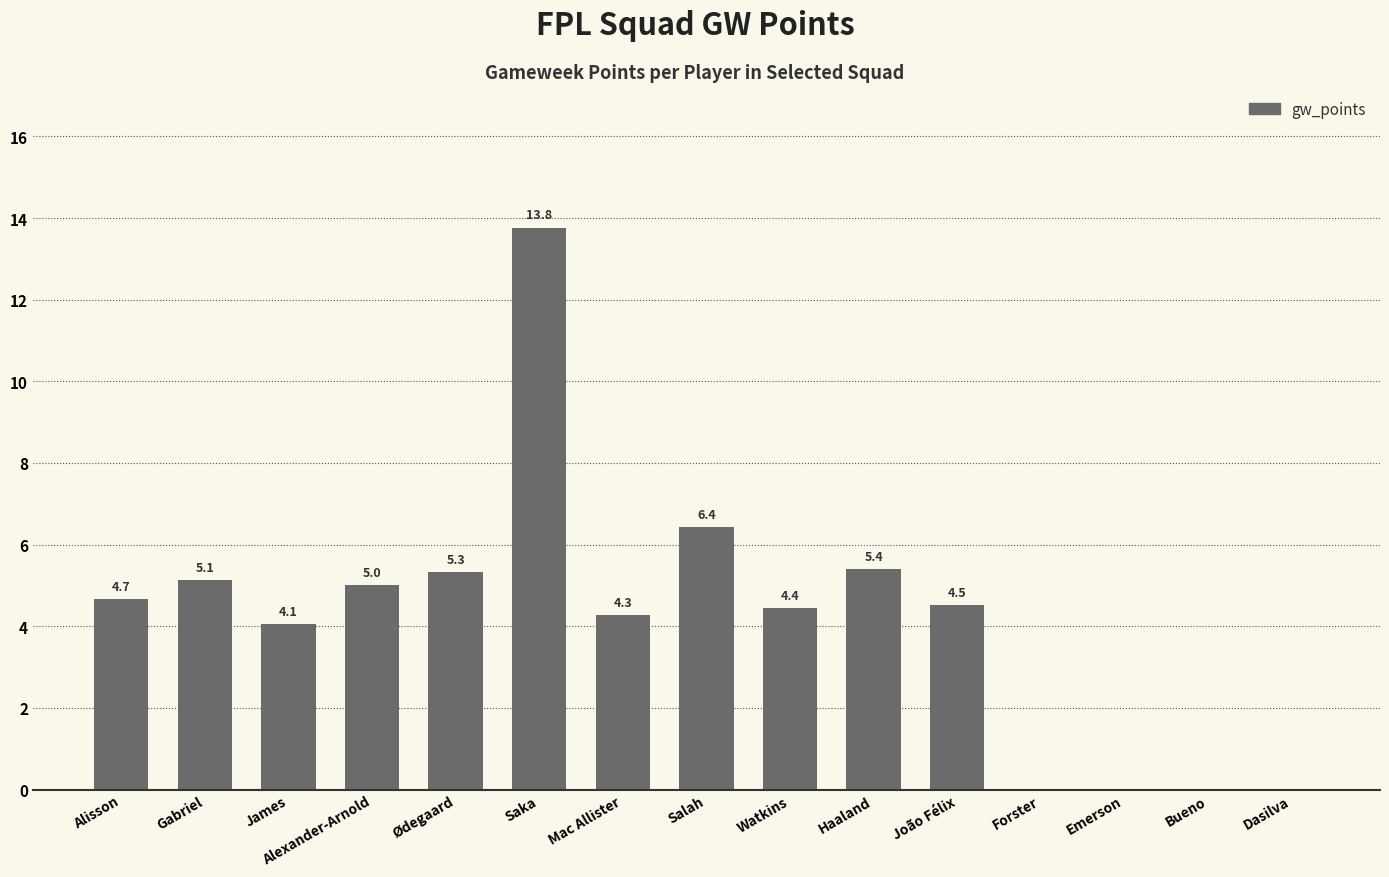

What is the sum of the values at Gabriel and James?

9.2